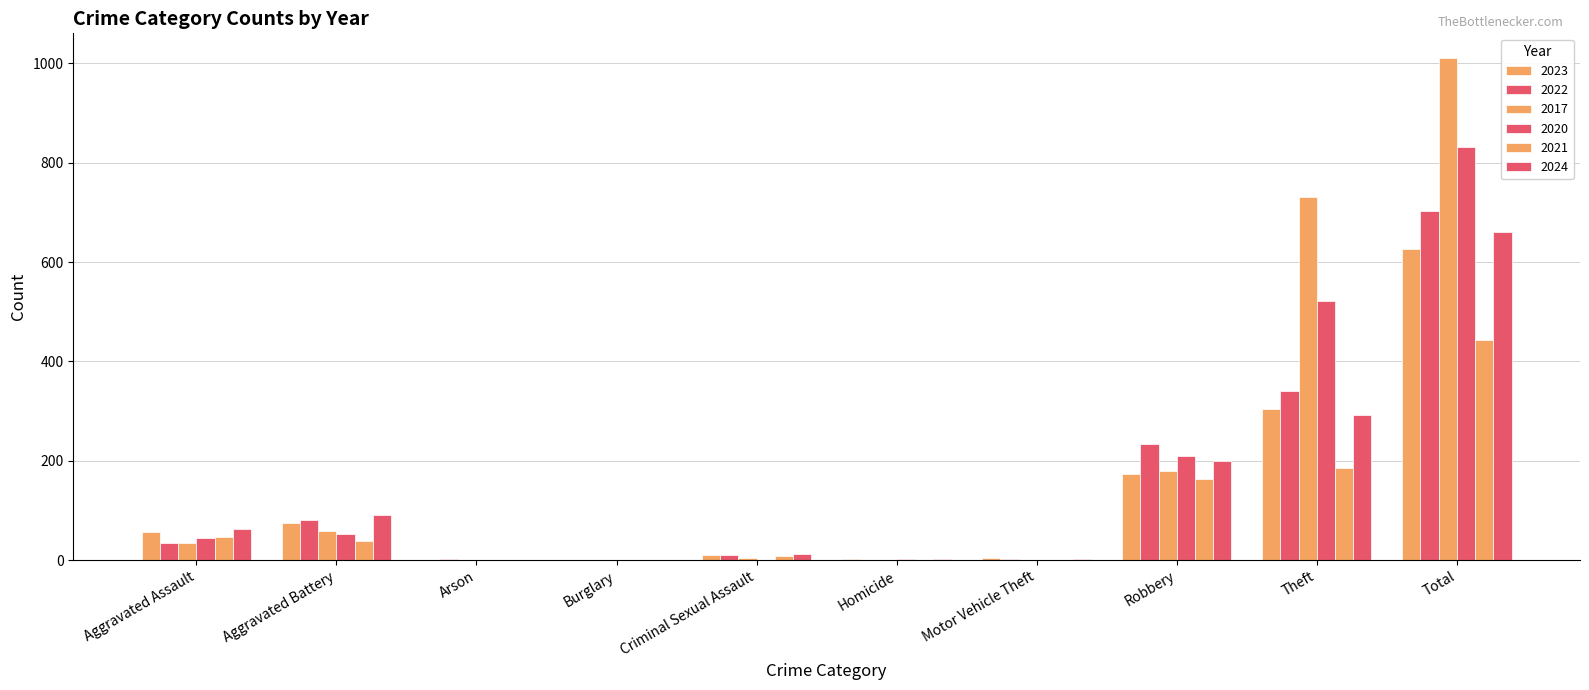

What is the spread (max minus min) of values at Total?

567